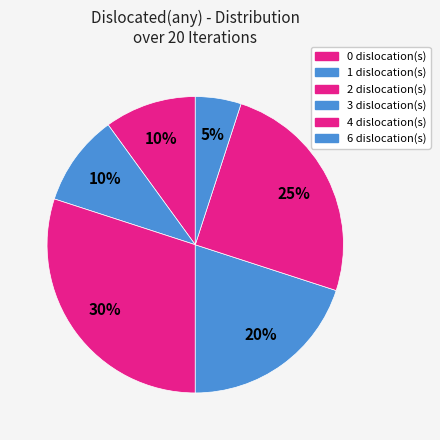

How many segments does this pie chart have?

6